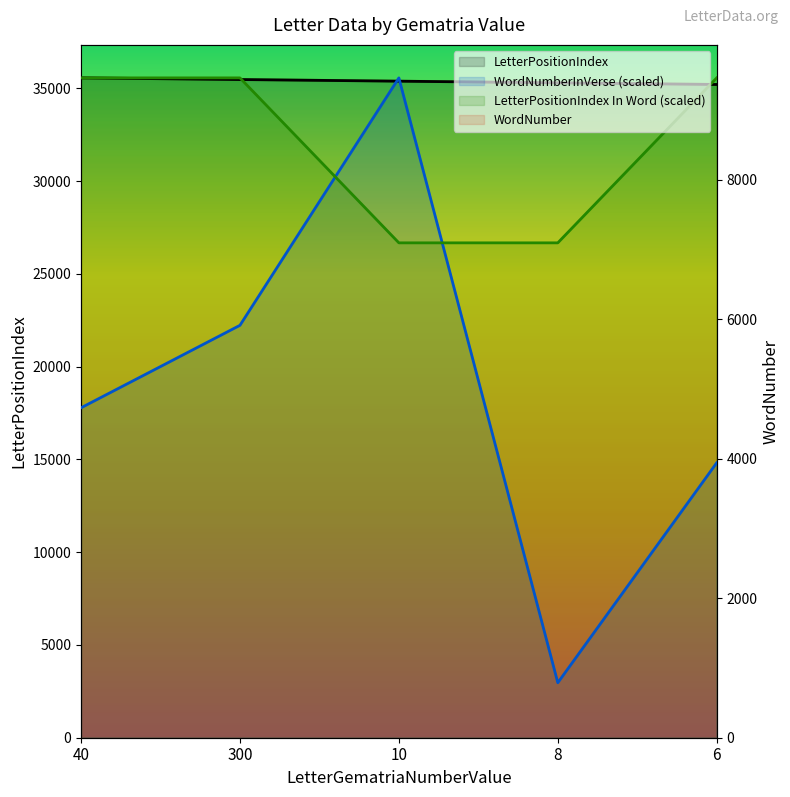

Which category has the highest value in the WordNumber series?

40